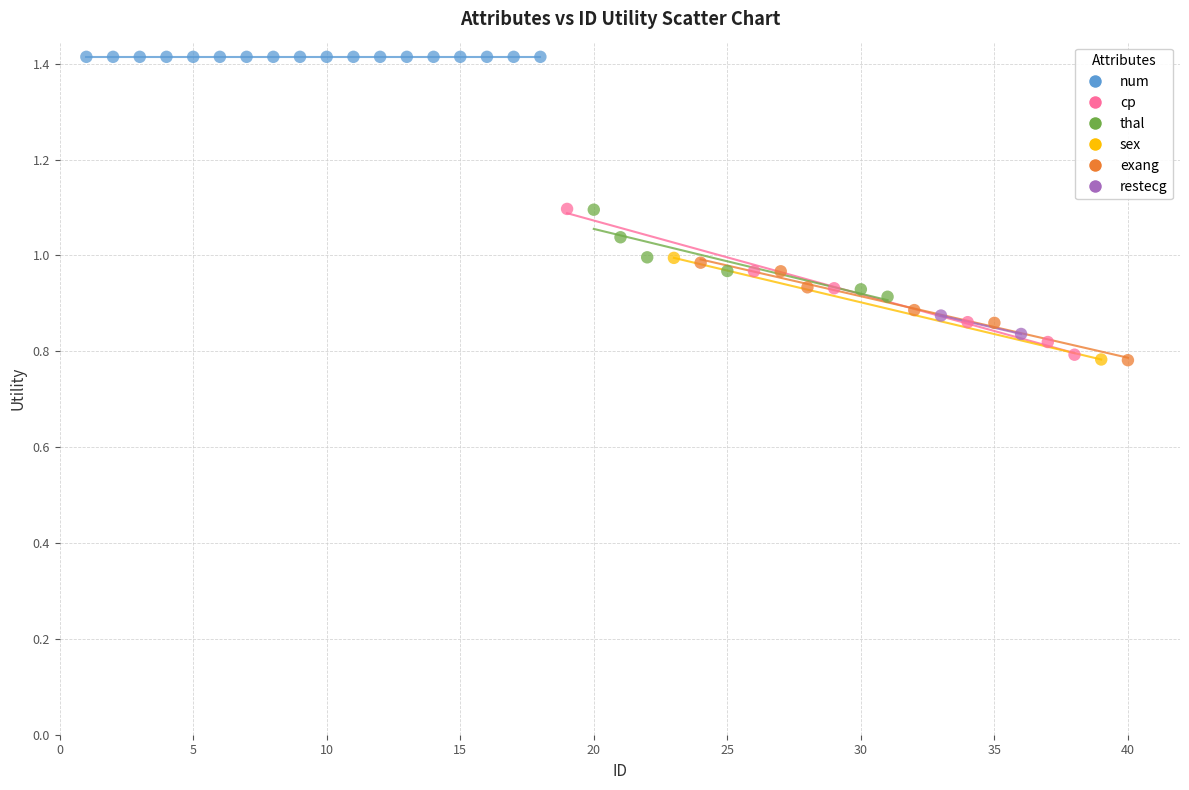

Which series reaches the maximum Y coordinate?

num